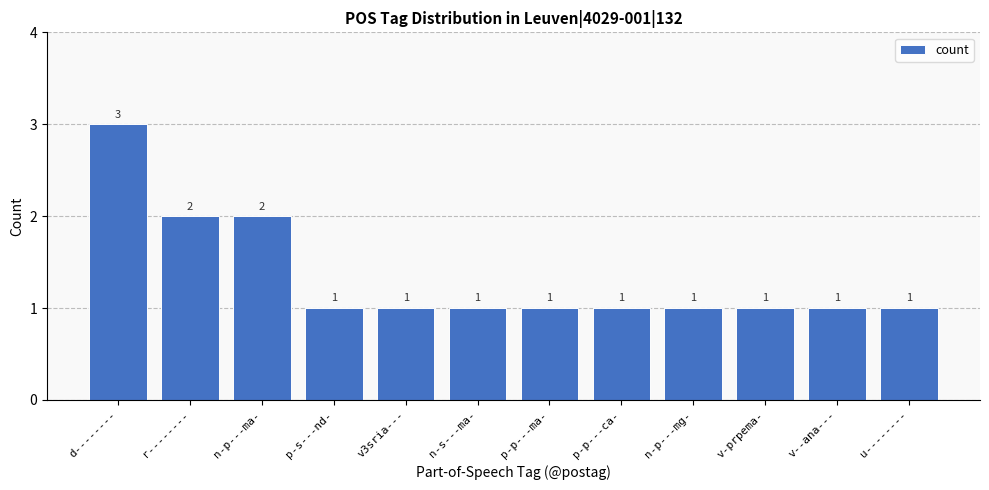

What is the sum of all values?

16